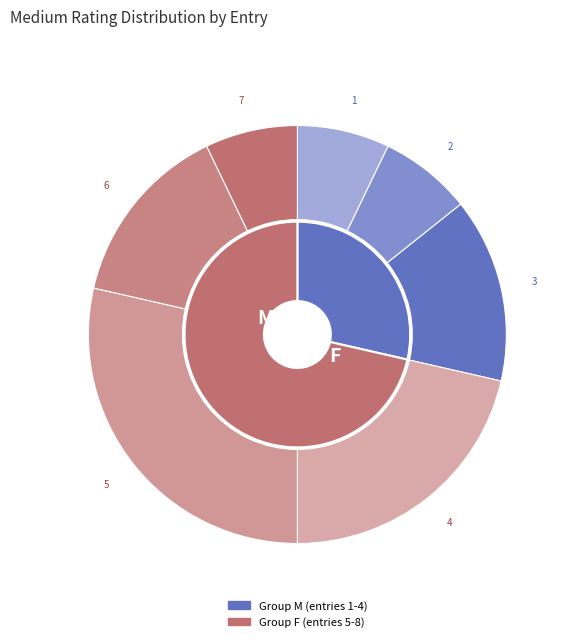

To the nearest percent, what is the average slice percentage?

12%